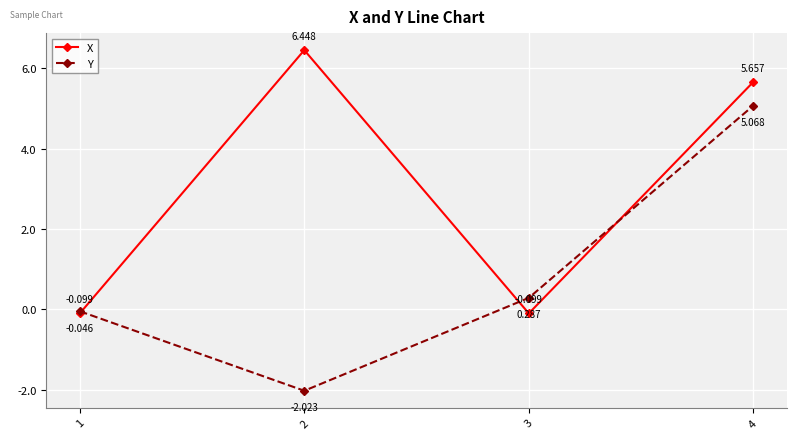

The value of Y at 2 is -3.3. True or false?

False